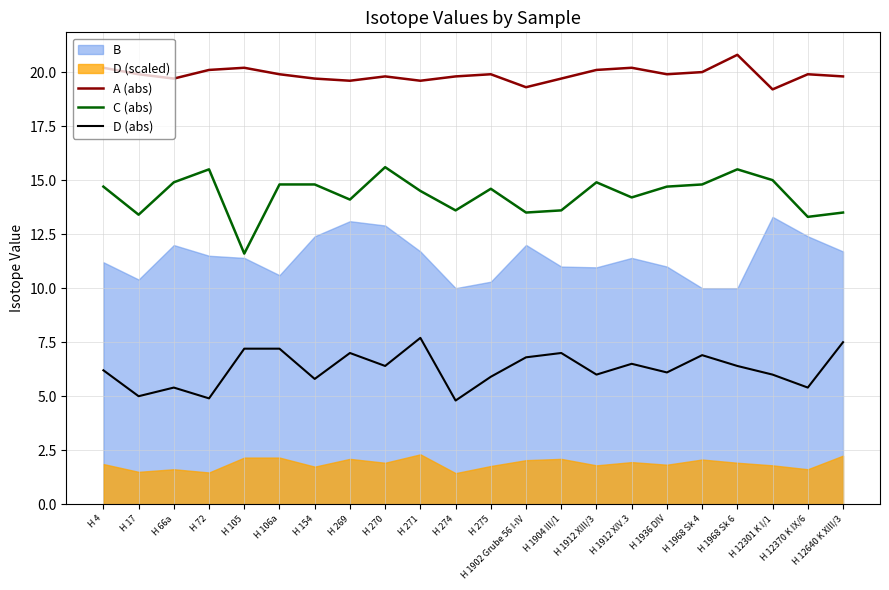

What is the maximum value for D (abs)?

7.7